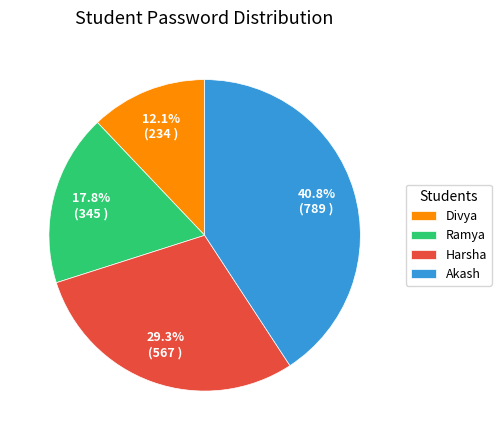

Which slice is the largest?

Akash